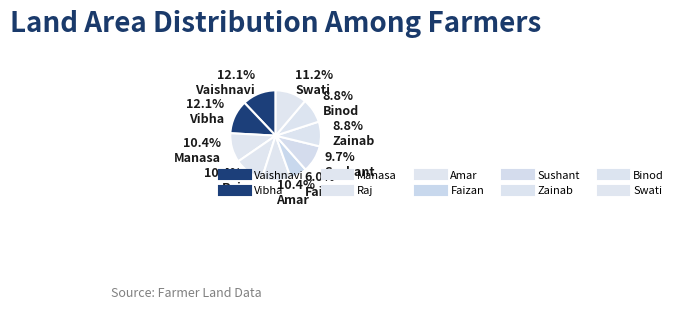

How many slices are in this pie chart?

10